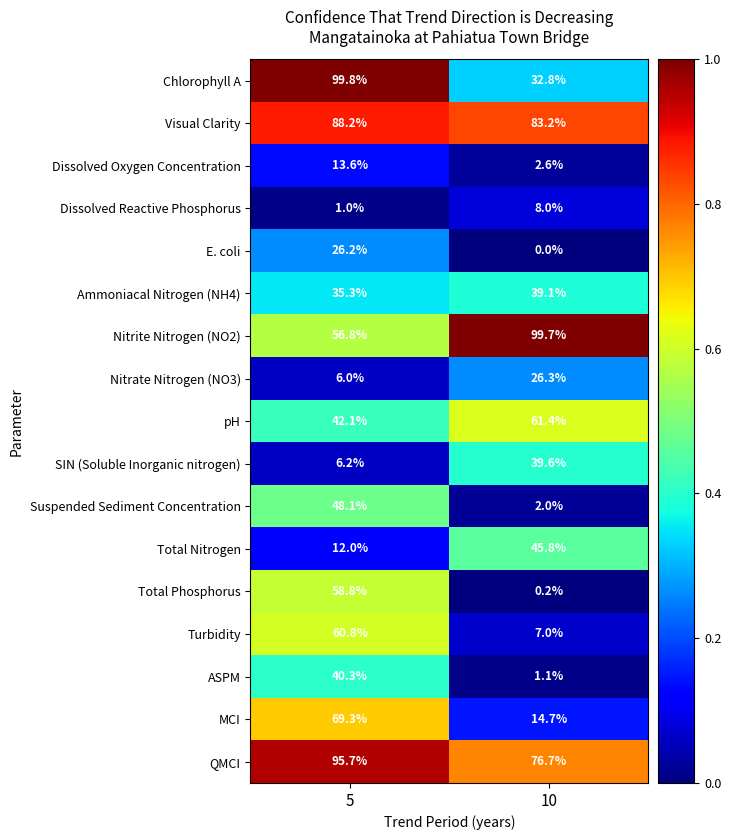

What is the difference between the Nitrate Nitrogen (NO3) values at 10 and 5?

20.3